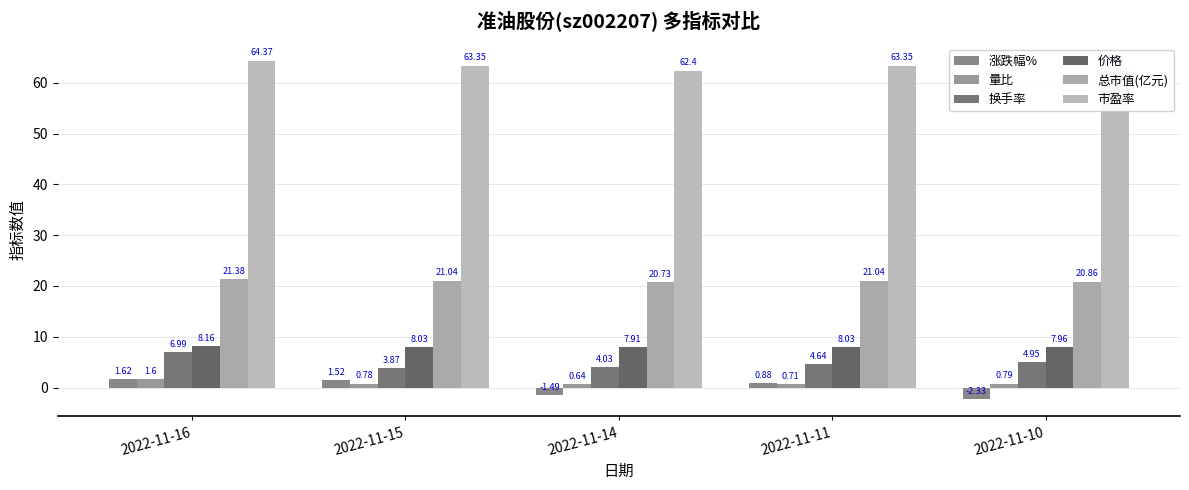

Which series has the largest range (max minus min)?

涨跌幅%